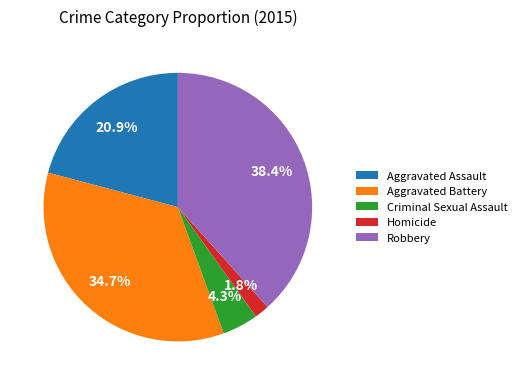

The Criminal Sexual Assault slice represents 4% of the pie. True or false?

True